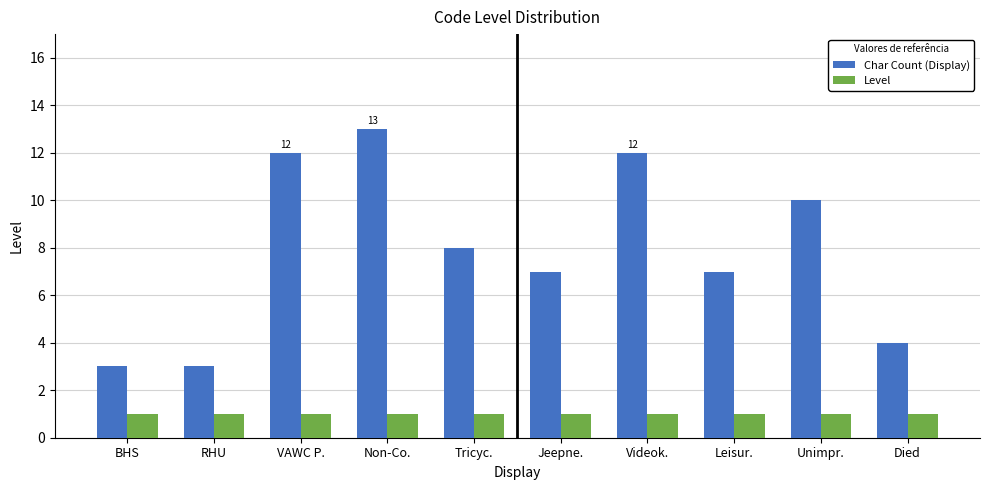

What is the sum of the Level values at Died and Leisur.?

2